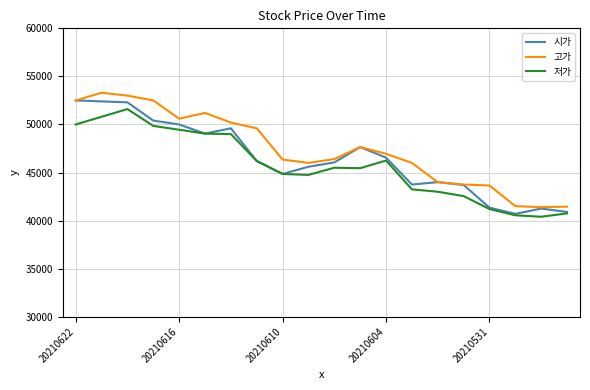

What is the difference between the maximum and minimum values in the 시가 series?

11800